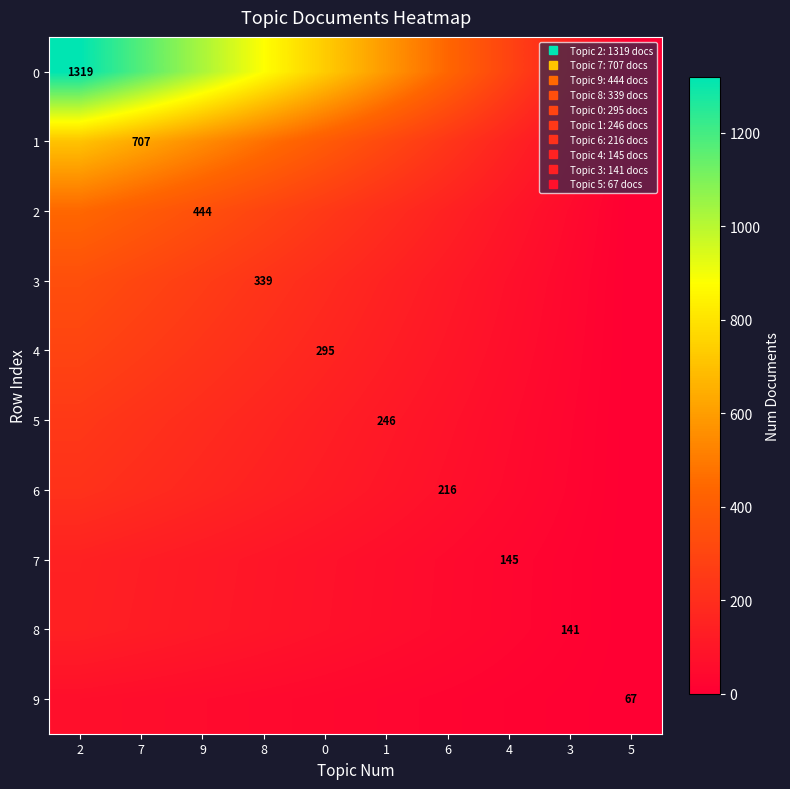

Where does the 1 series first go above 392?

2